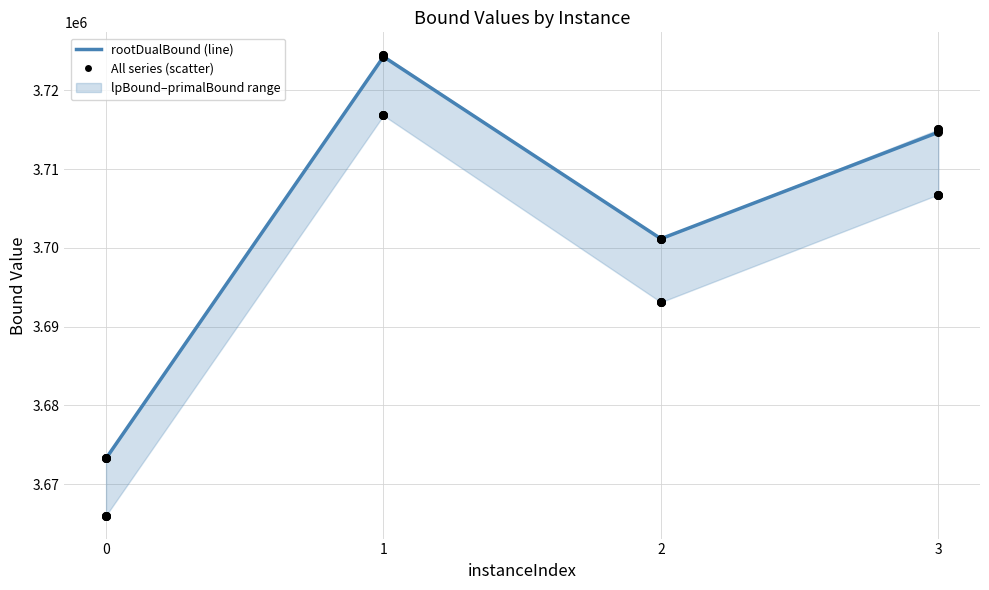

At how many categories does at least one series exceed 3682136?

3